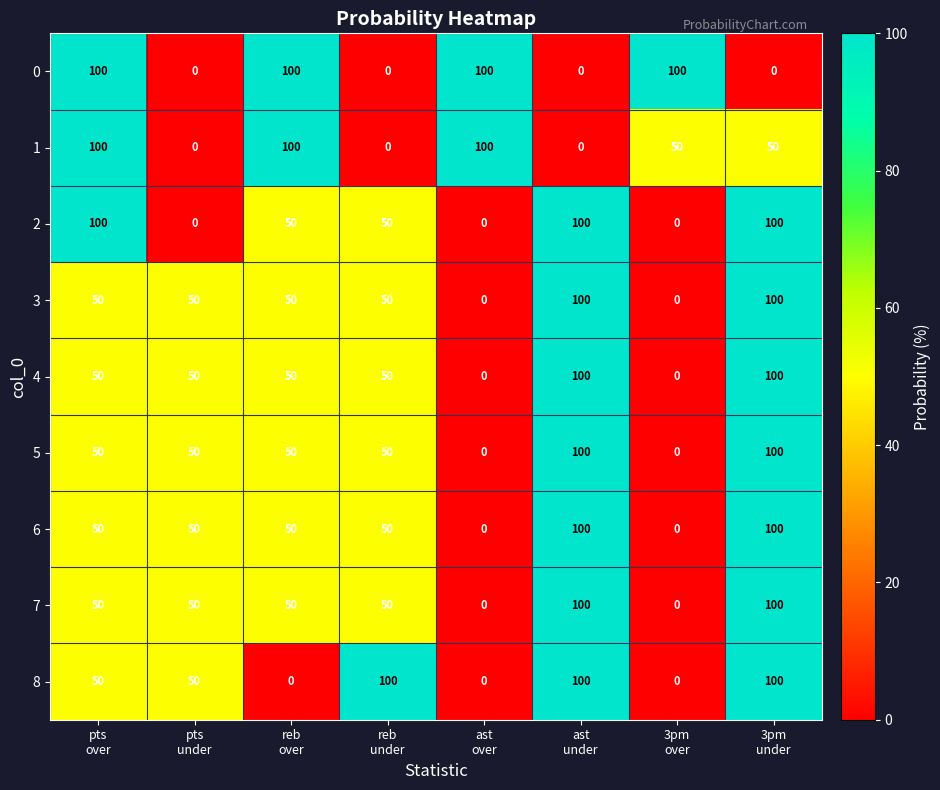

What is the greatest value displayed?

100